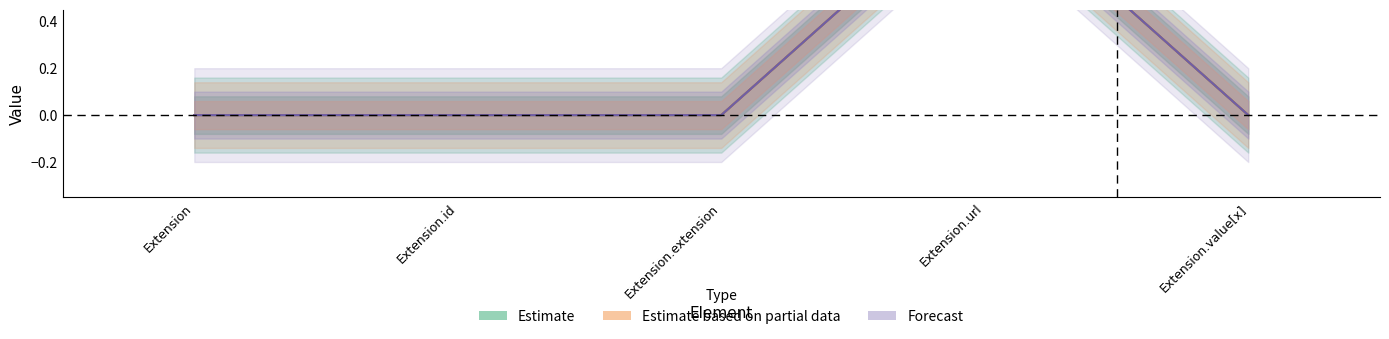

How many lines are shown in the chart?

2